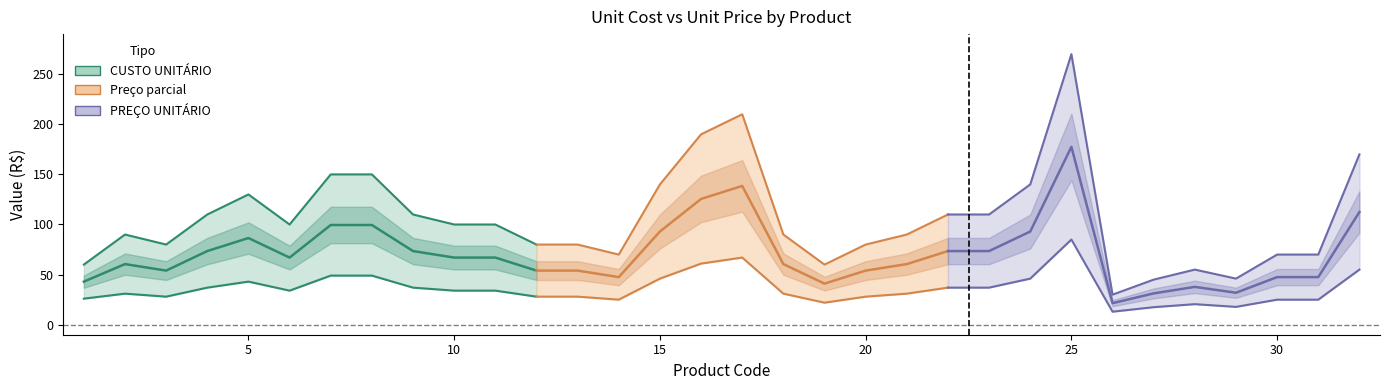

What is the total value across all series at 27?

62.5